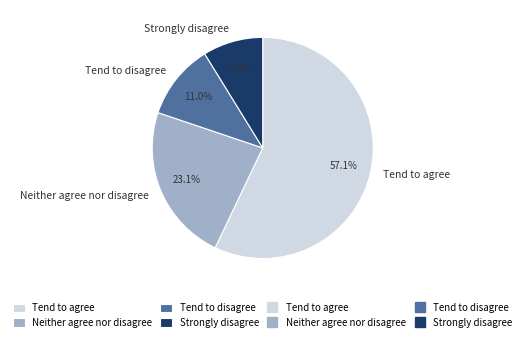

What percentage is NOT represented by Neither agree nor disagree?

76.9%